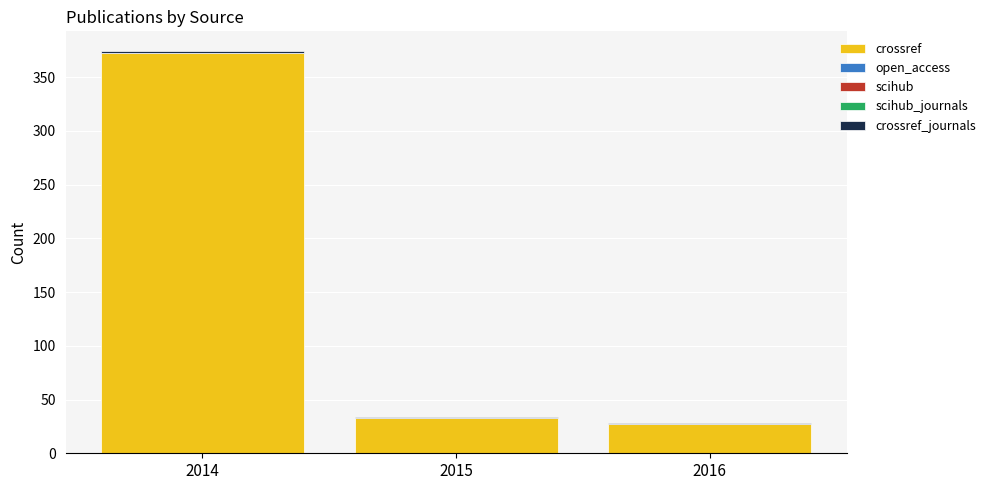

Does the chart contain stacked bars?

Yes